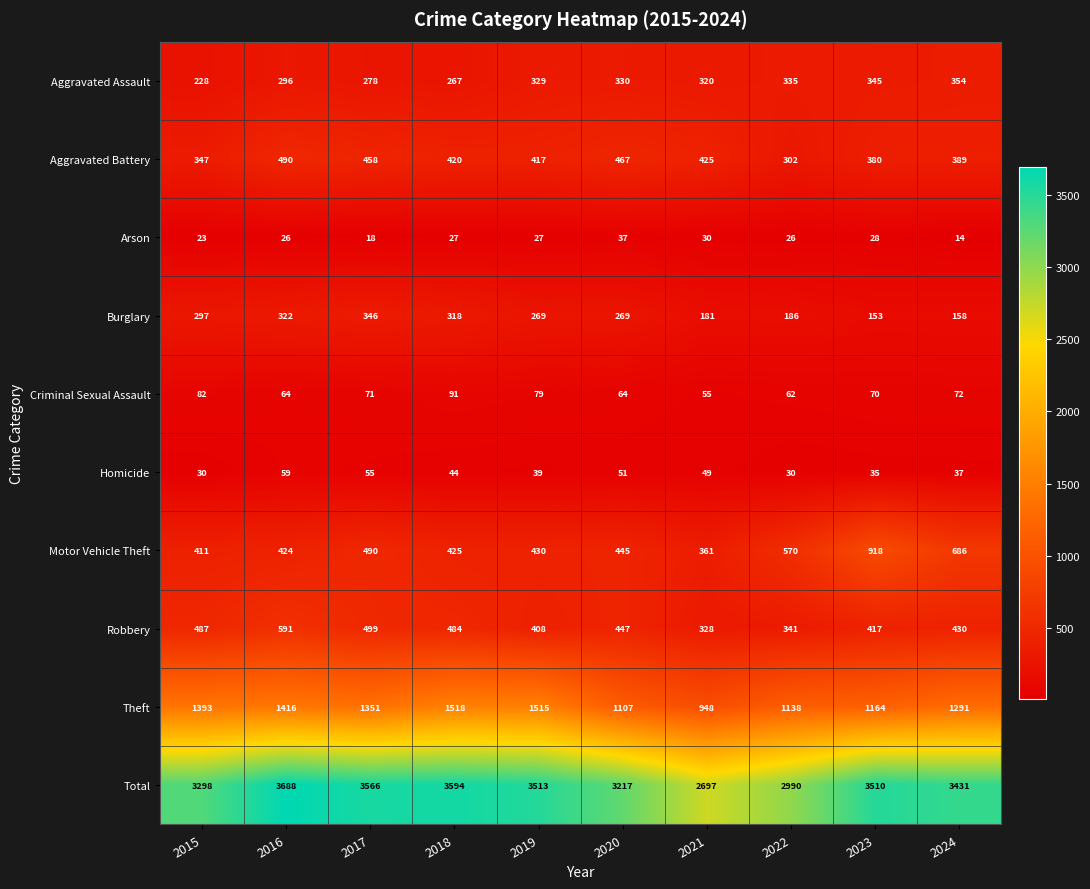

How many categories are shown in the chart?

10